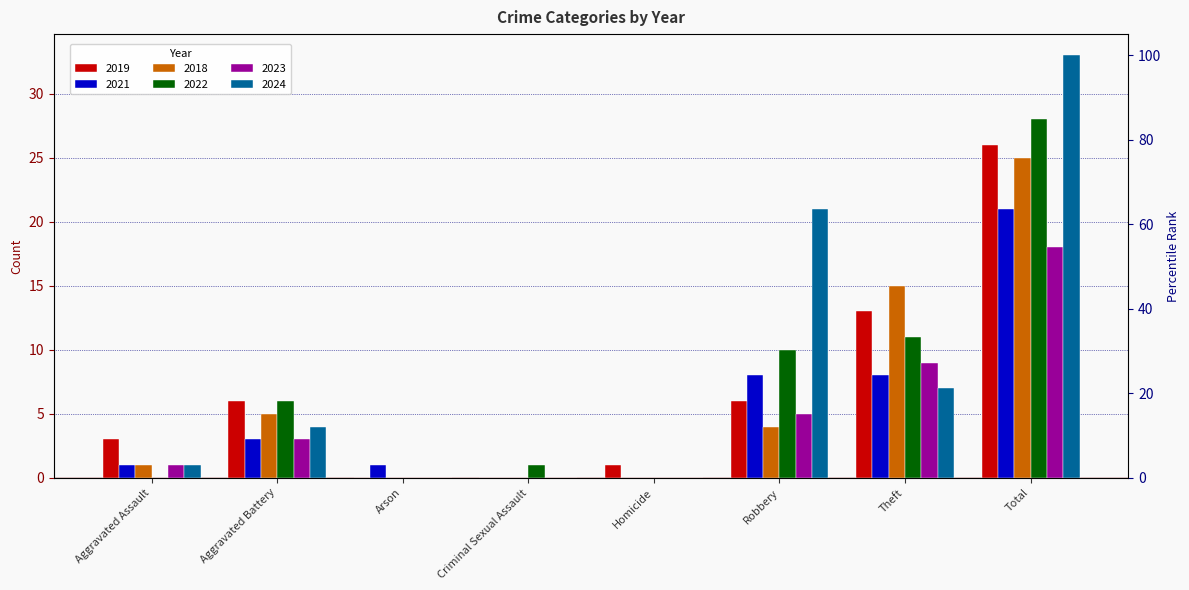

What is the value of the 2022 bar at the 7th from the left?

11